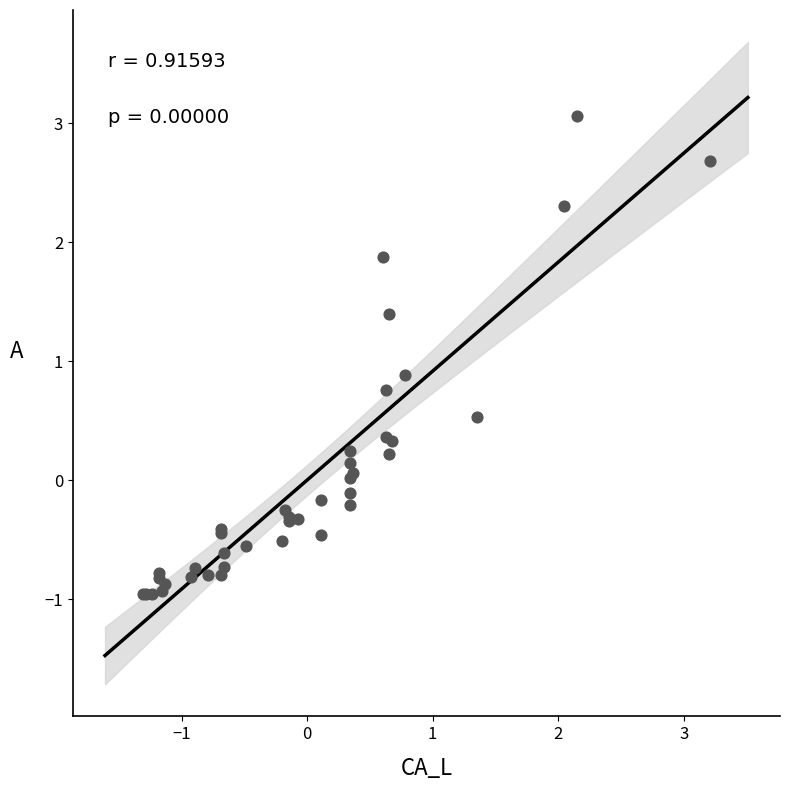

What Y value in the scatter plot is closest to 1?

0.9